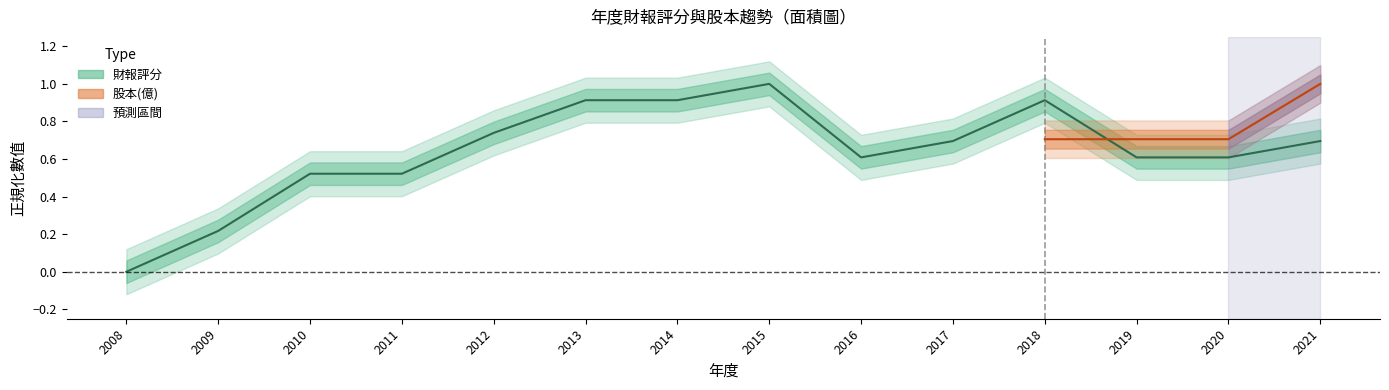

At which category does the data reach its first local valley?

2016